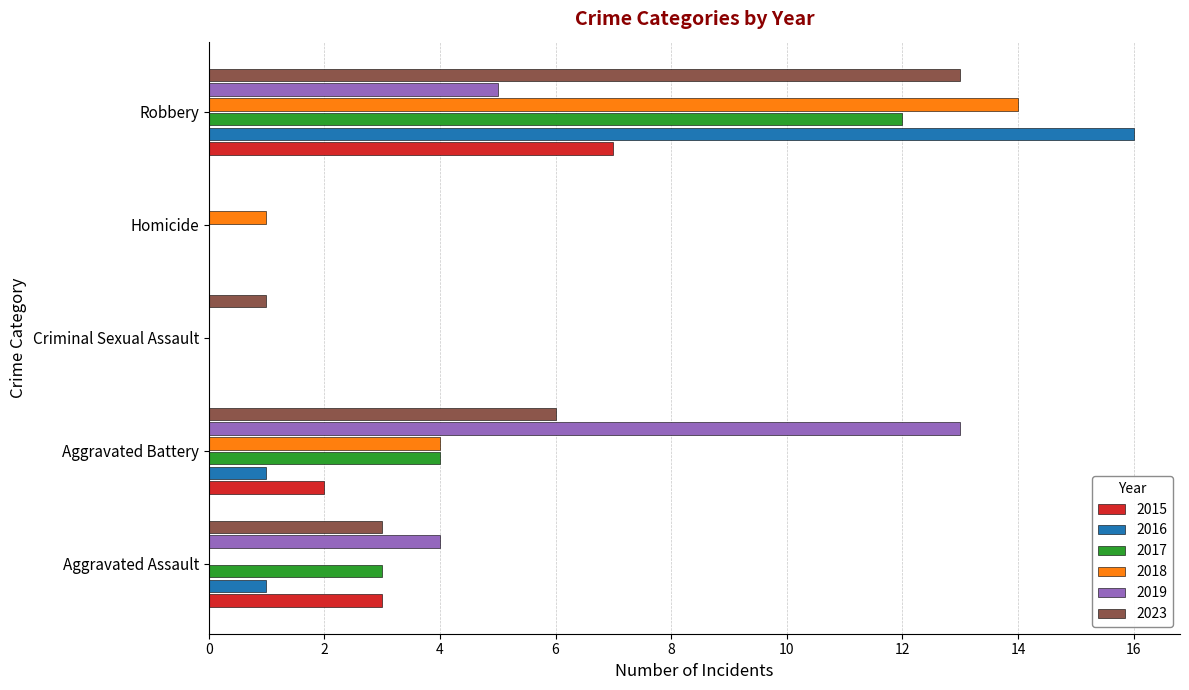

What is the difference between the 2016 values at Criminal Sexual Assault and Aggravated Battery?

1